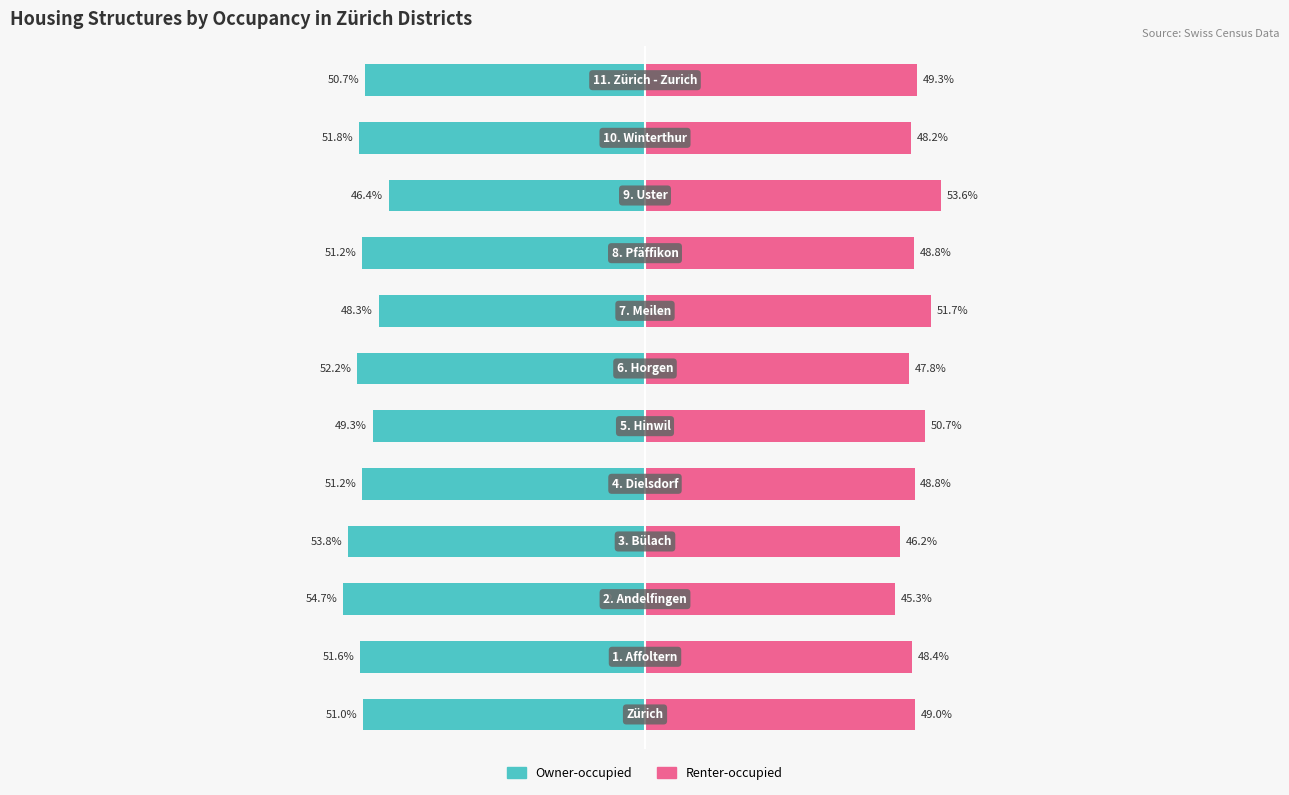

Reading left to right, list all the values displayed in this chart.

Owner-occupied: 0=-51.0	1=-51.6	2=-54.7	3=-53.8	4=-51.2	5=-49.3	6=-52.2	7=-48.3	8=-51.2	9=-46.4	10=-51.8	11=-50.7
Renter-occupied: 0=49.0	1=48.4	2=45.3	3=46.2	4=48.8	5=50.7	6=47.8	7=51.7	8=48.8	9=53.6	10=48.2	11=49.3